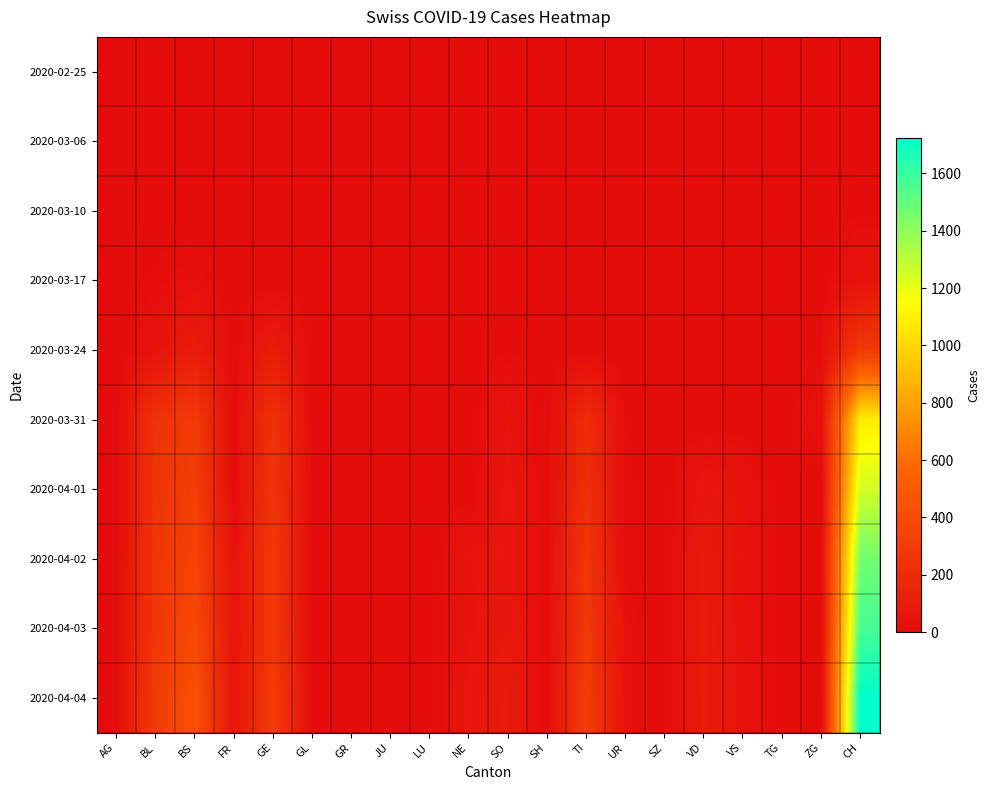

Rank the series by their maximum value, from highest to lowest.

2020-04-04, 2020-04-03, 2020-04-02, 2020-04-01, 2020-03-31, 2020-03-24, 2020-03-17, 2020-03-10, 2020-03-06, 2020-02-25